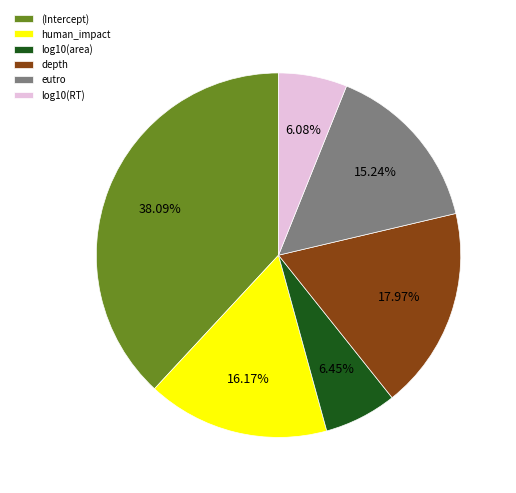

Is there a majority slice in this chart?

No